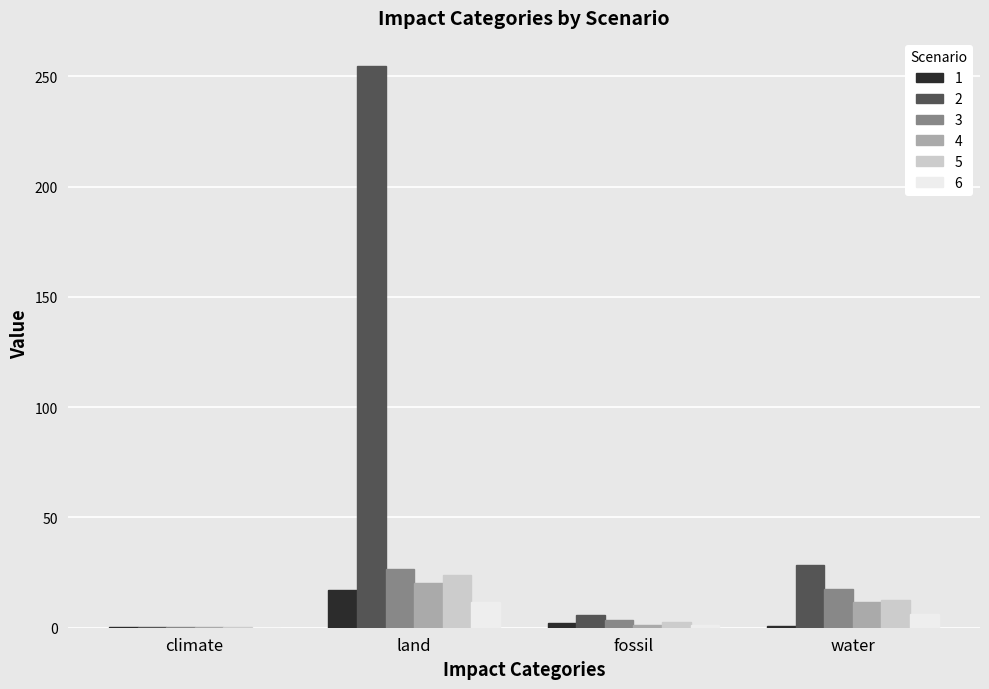

What value does the 1 series have at climate?

0.2